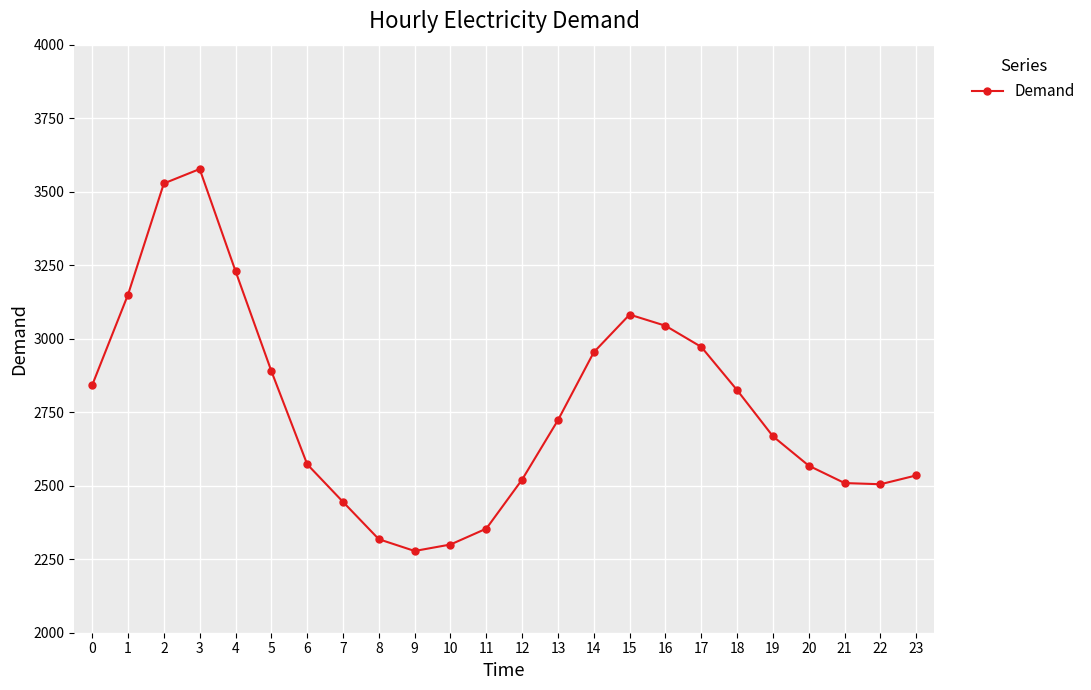

Approximately how many times larger is the value at 22 compared to 4?

0.8